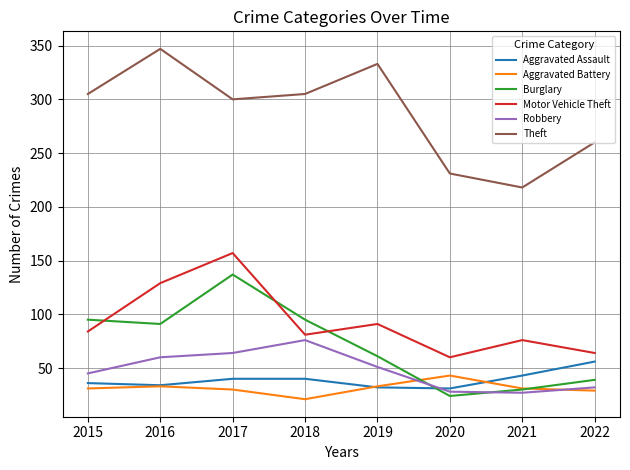

At which category does Aggravated Battery reach its first local valley?

2018